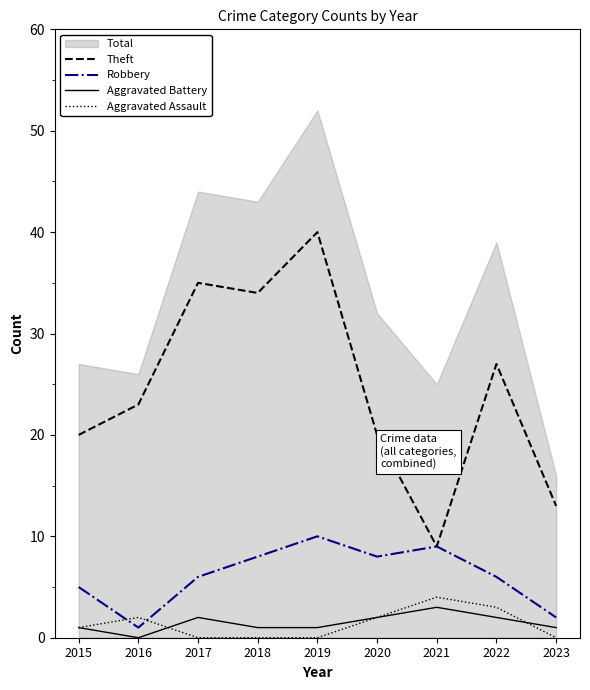

At which category does Theft reach its first local valley?

2018